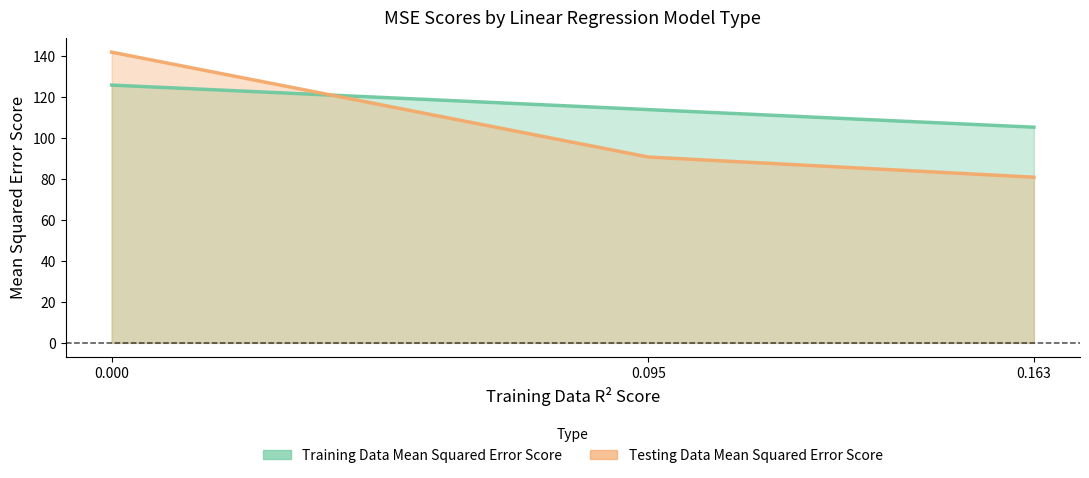

Is it true that Training Data Mean Squared Error Score equals 125.7 at 0.000?

True